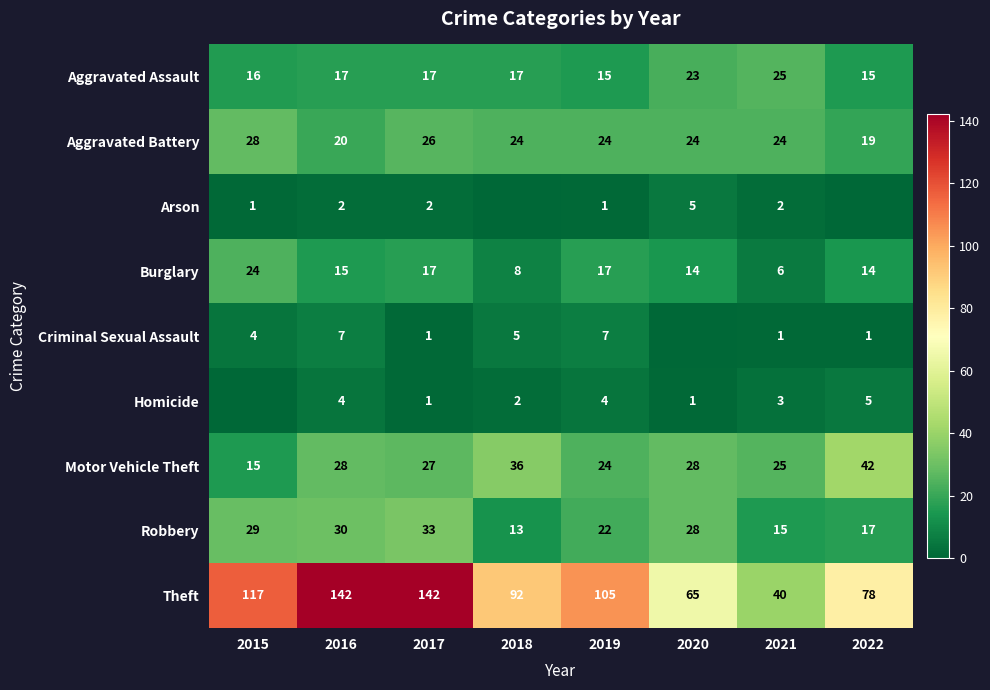

How many distinct data groups are displayed?

9